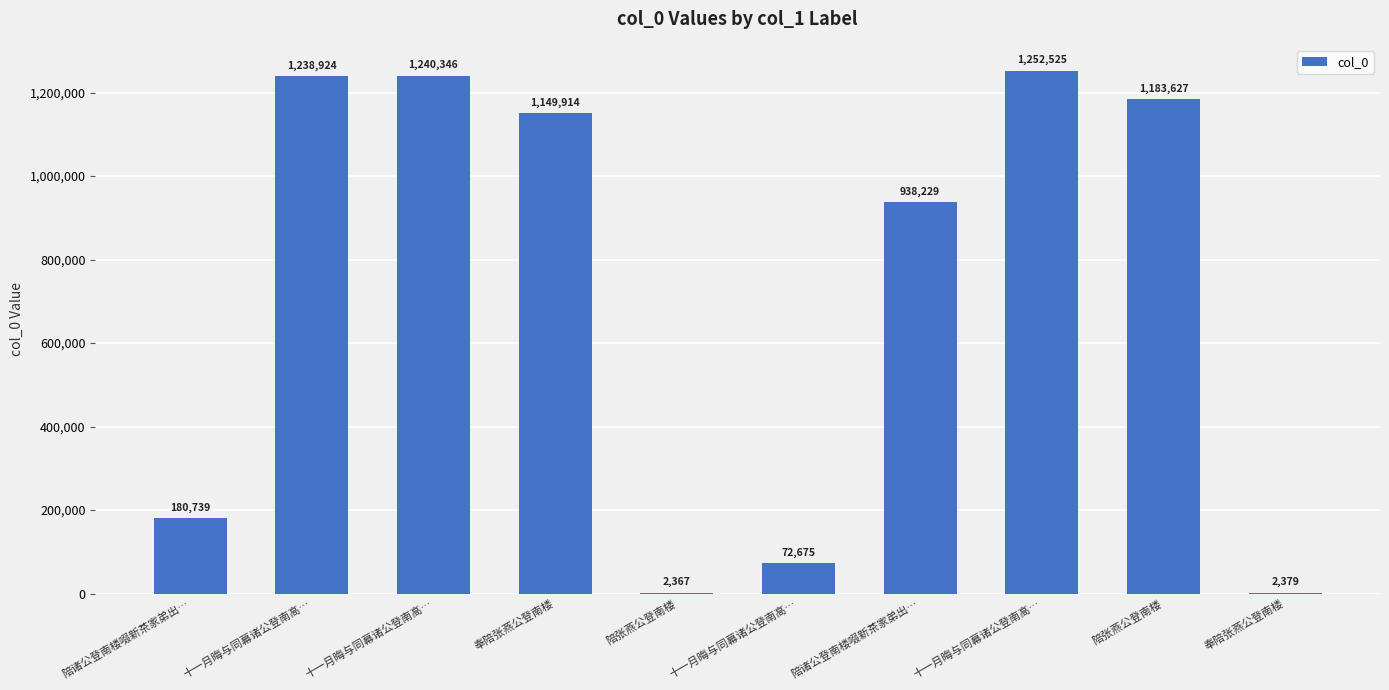

How many data points does each series have?

10